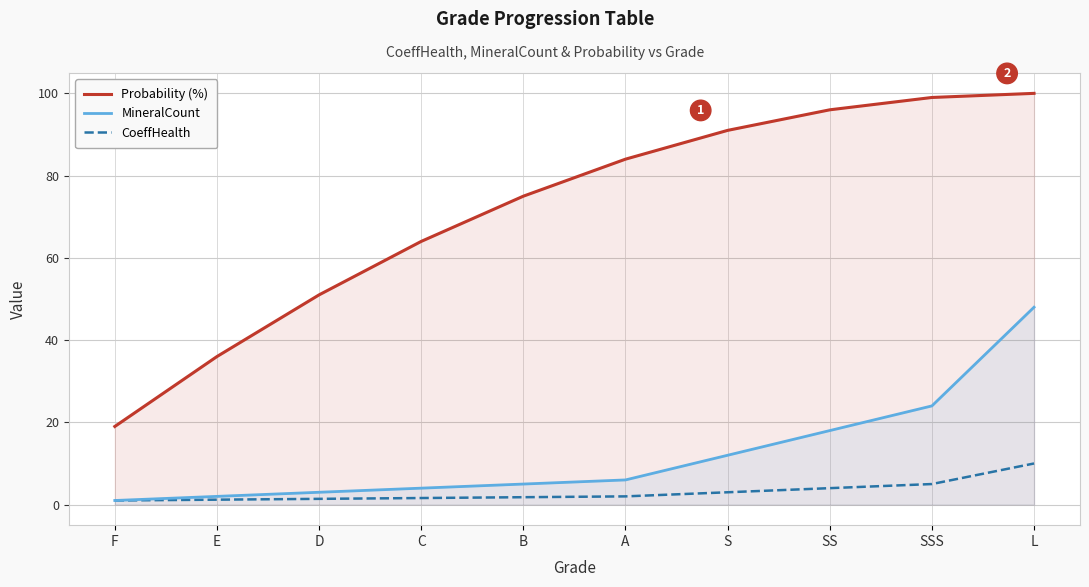

What is the spread (max minus min) of values at SSS?

94.0